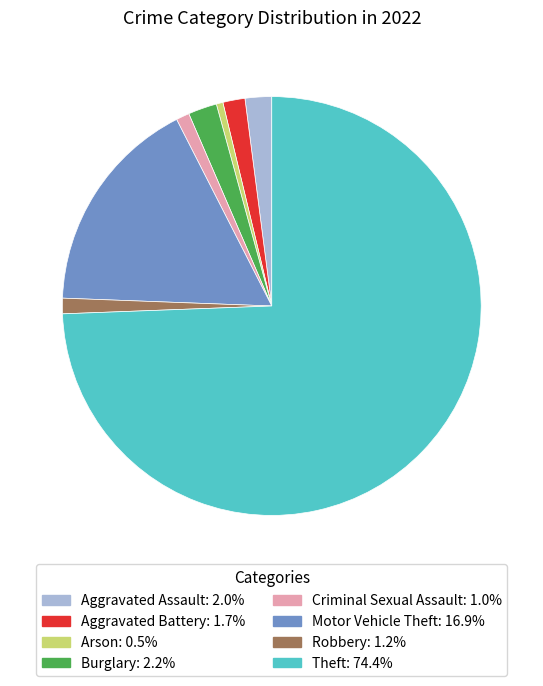

Combined, do Criminal Sexual Assault and Aggravated Battery account for over 50%?

No